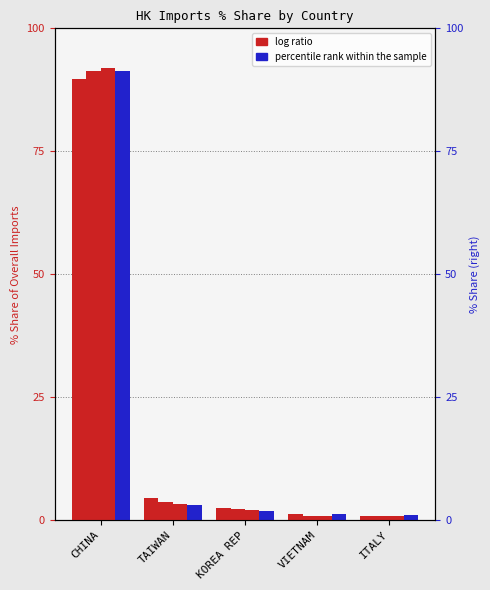

Which series has the largest range (max minus min)?

201812